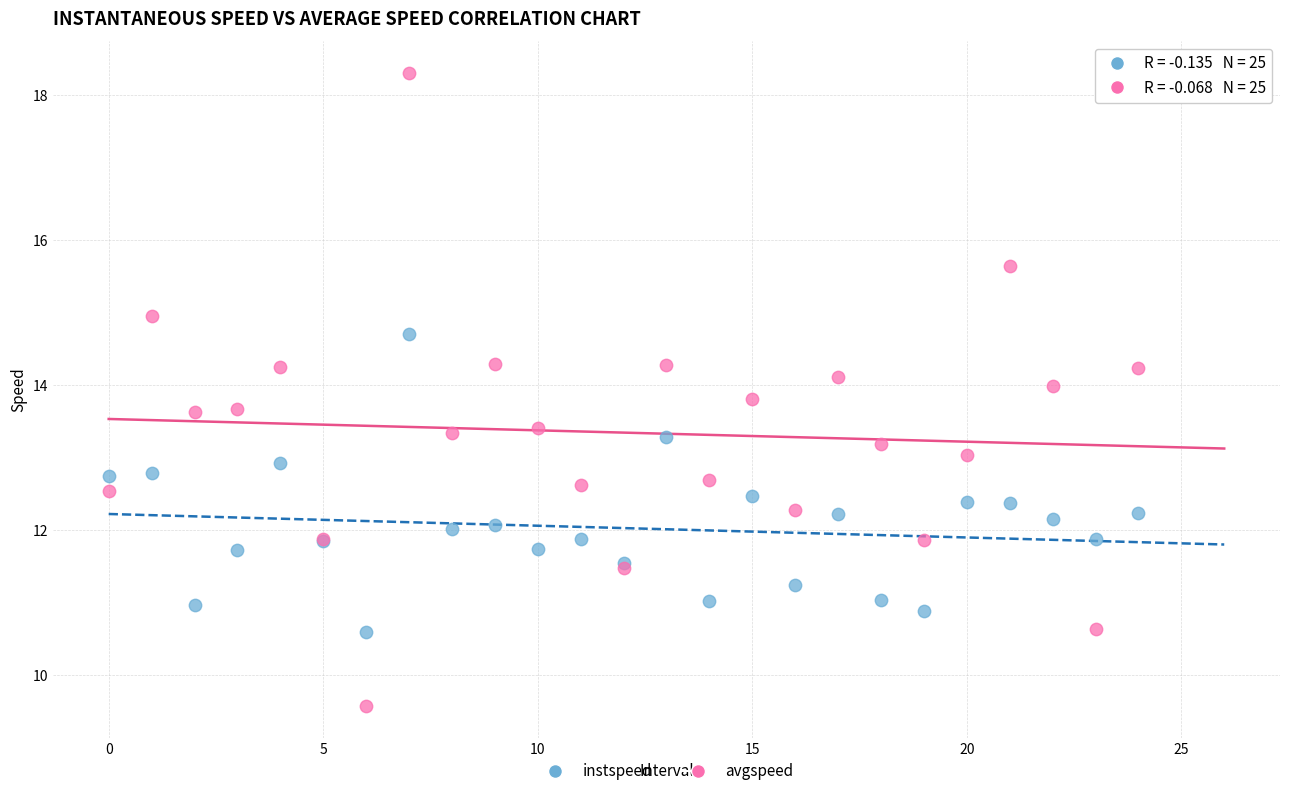

Which series contains the highest Y value?

avgspeed